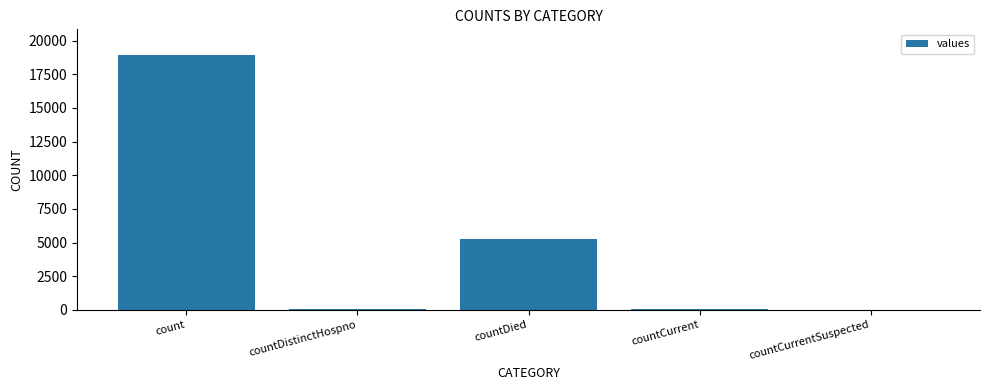

True or false: the data shows 18941 at count.

True